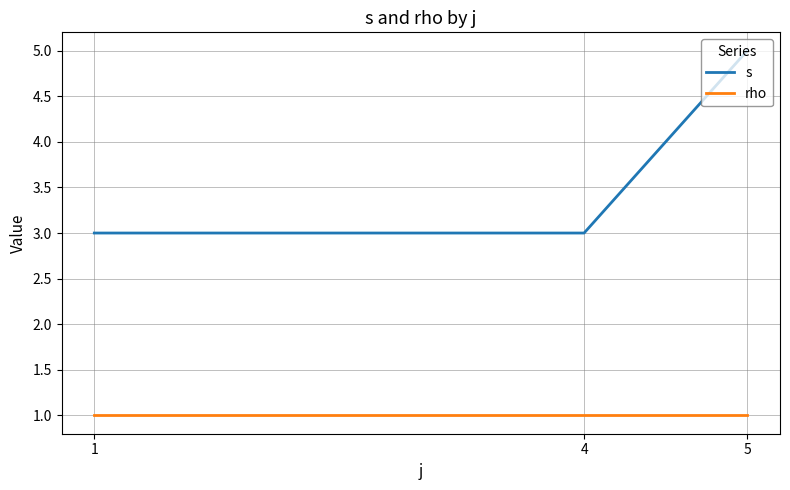

What is the spread (max minus min) of values at 5?

4